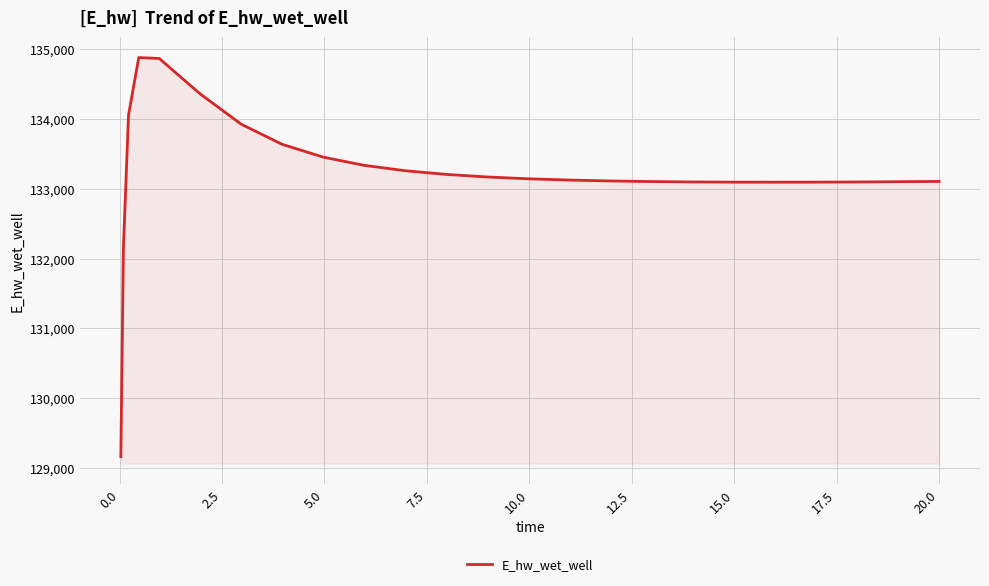

What is the greatest value displayed?

134879.2